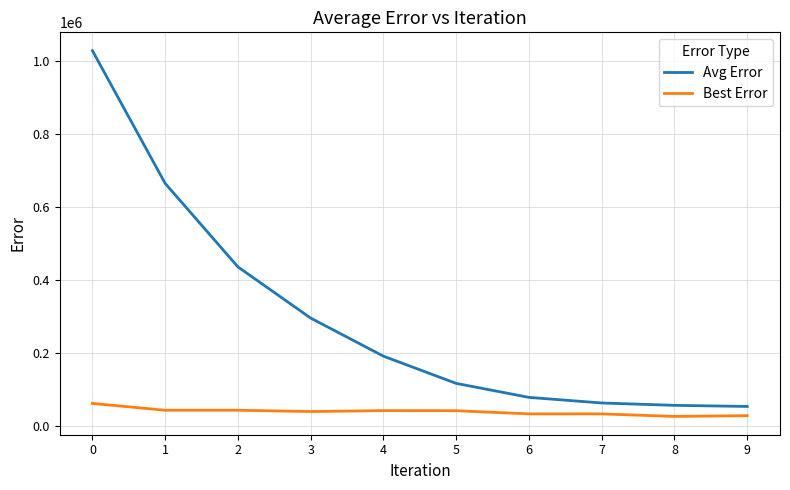

The value of Avg Error at 1 is 277309.3. True or false?

False